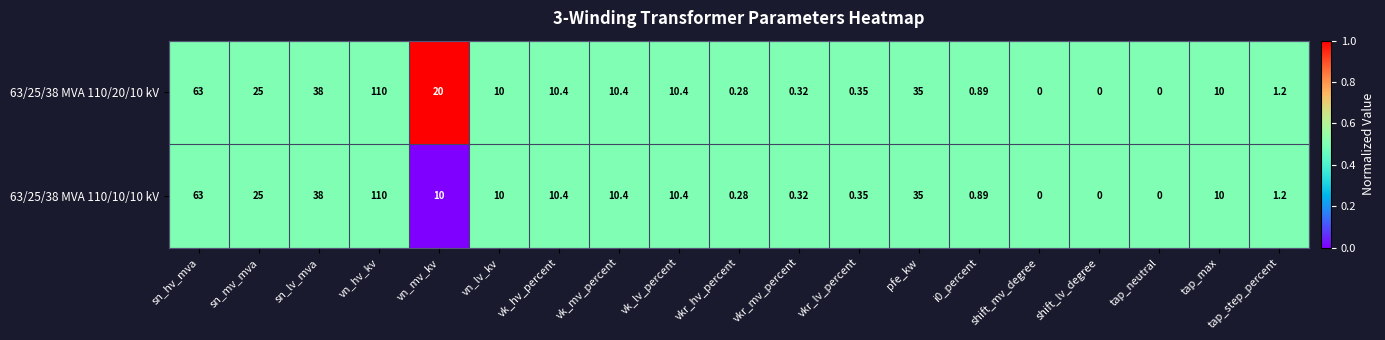

Where is 63/25/38 MVA 110/20/10 kV nearest to the value 55?

sn_hv_mva